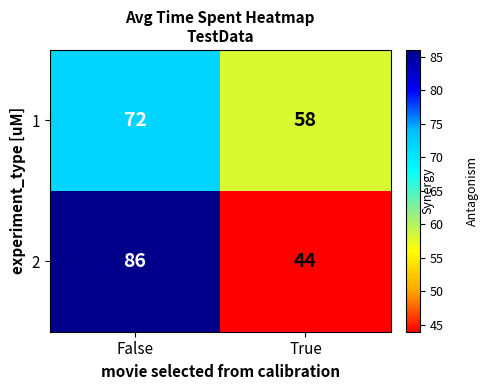

The 1 series shows 72 at False. True or false?

True